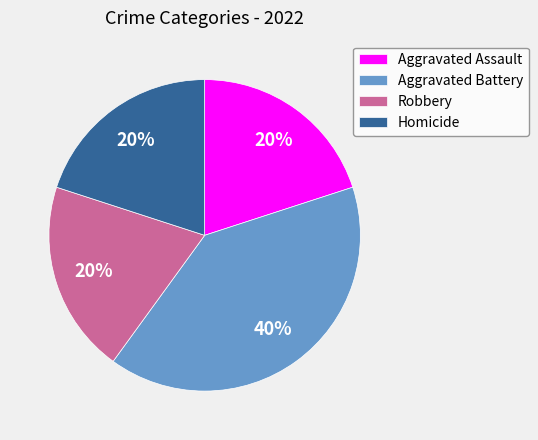

Is it true that Homicide is 20% of the pie?

True